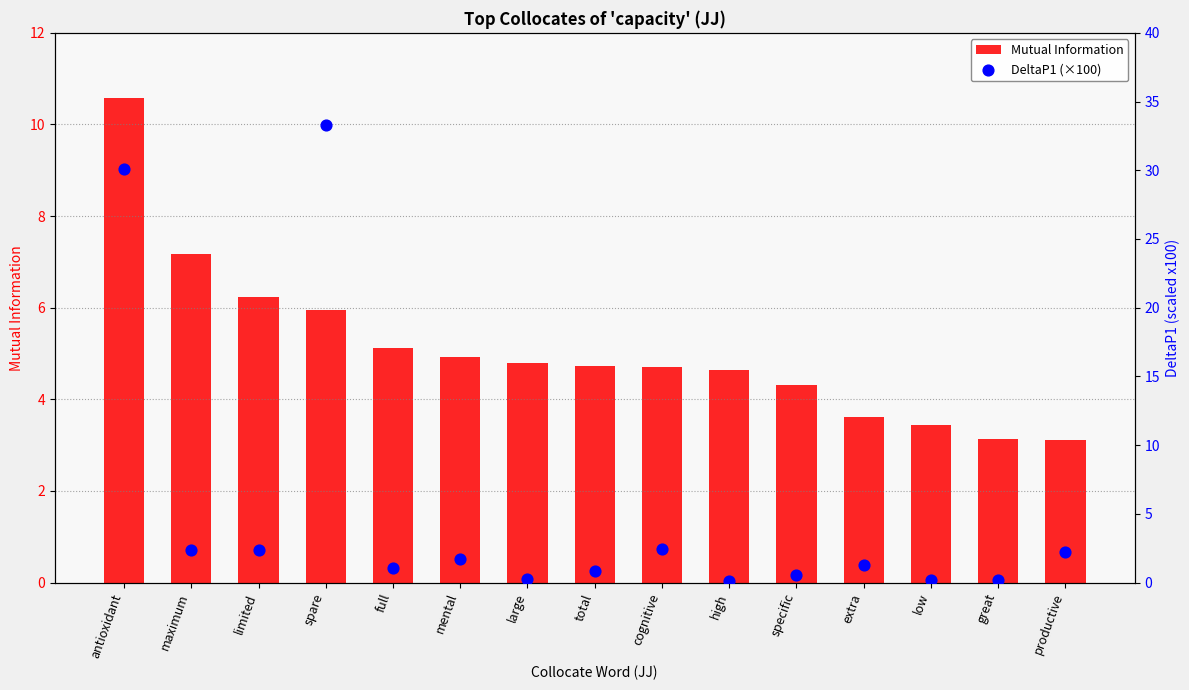

Which series contains the highest Y value?

DeltaP1 (×100)